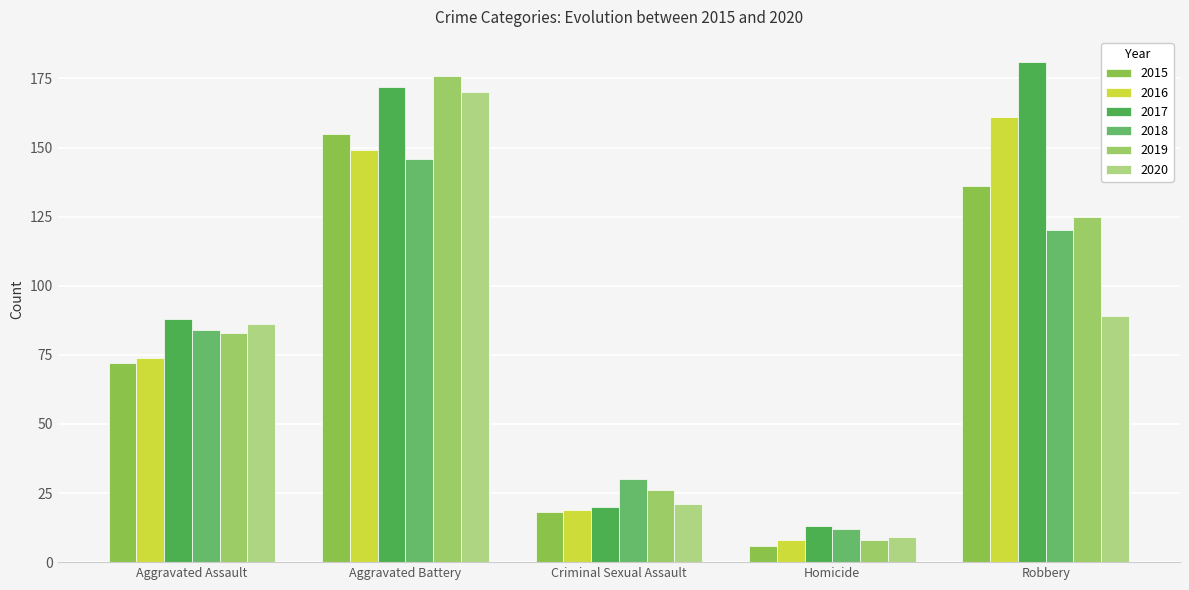

What is the approximate value of 2015 at Homicide?

6